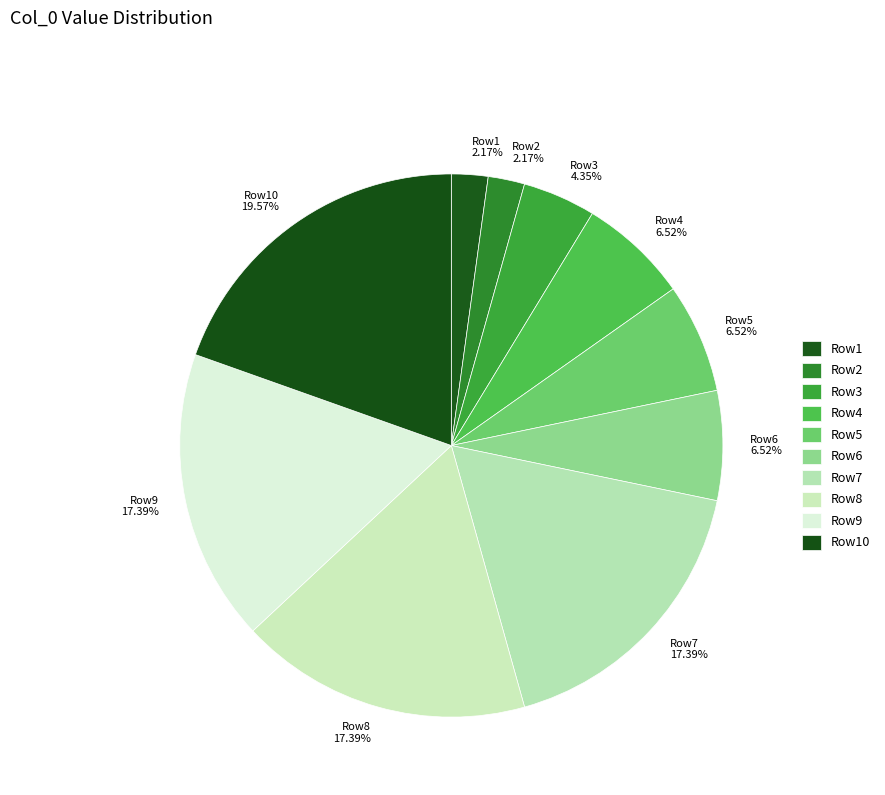

Is the sum of Row9 17.39% and Row8 17.39% greater than half?

No